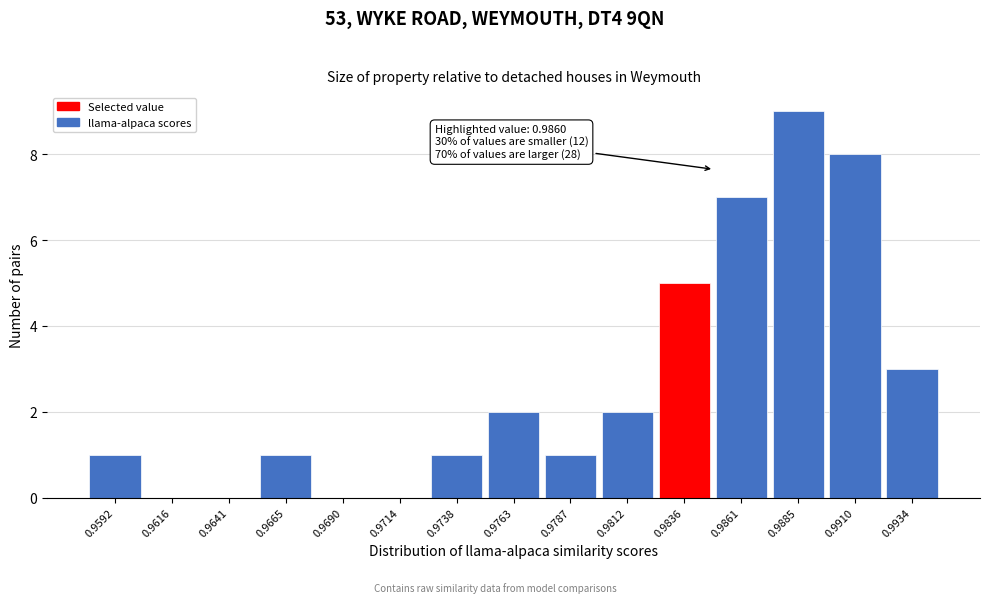

Reading right to left, list all the values displayed in this chart.

0.9934=3	0.9910=8	0.9885=9	0.9861=7	0.9836=5	0.9812=2	0.9787=1	0.9763=2	0.9738=1	0.9714=0	0.9690=0	0.9665=1	0.9641=0	0.9616=0	0.9592=1